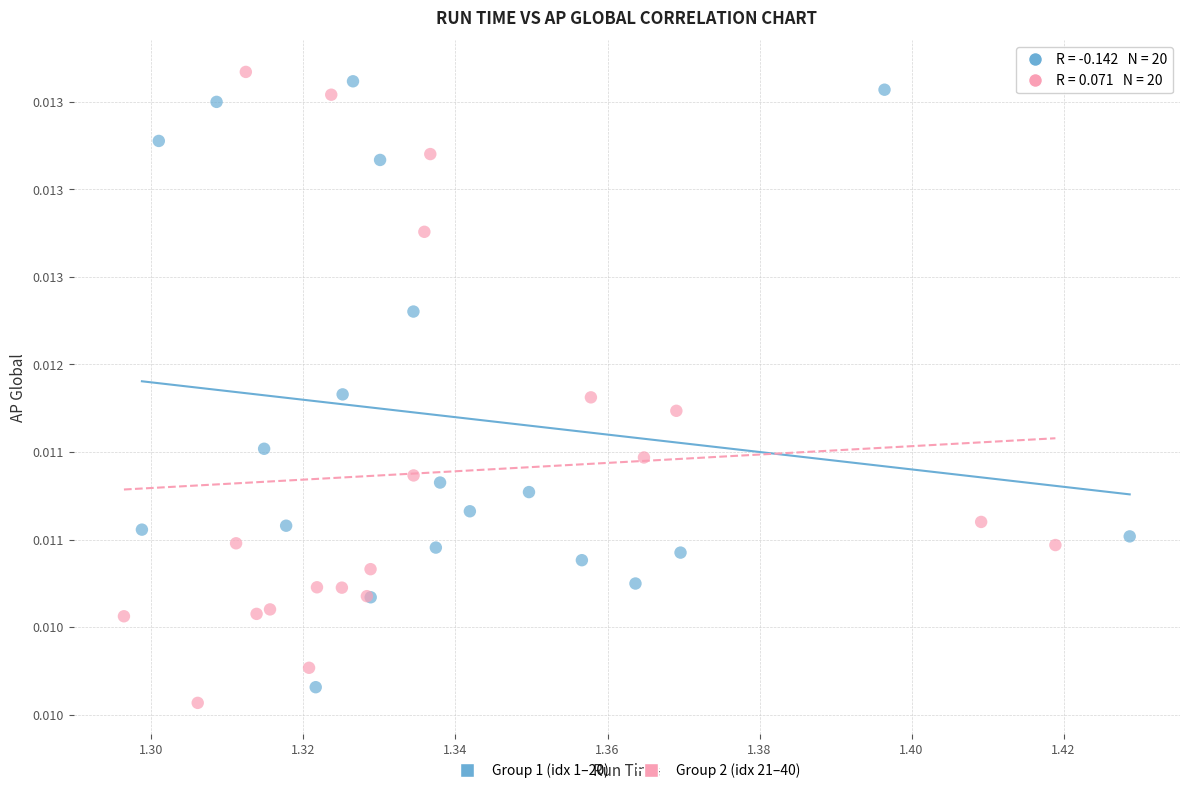

What are all the series names shown in the legend?

Group 1 (idx 1–20), Group 2 (idx 21–40)